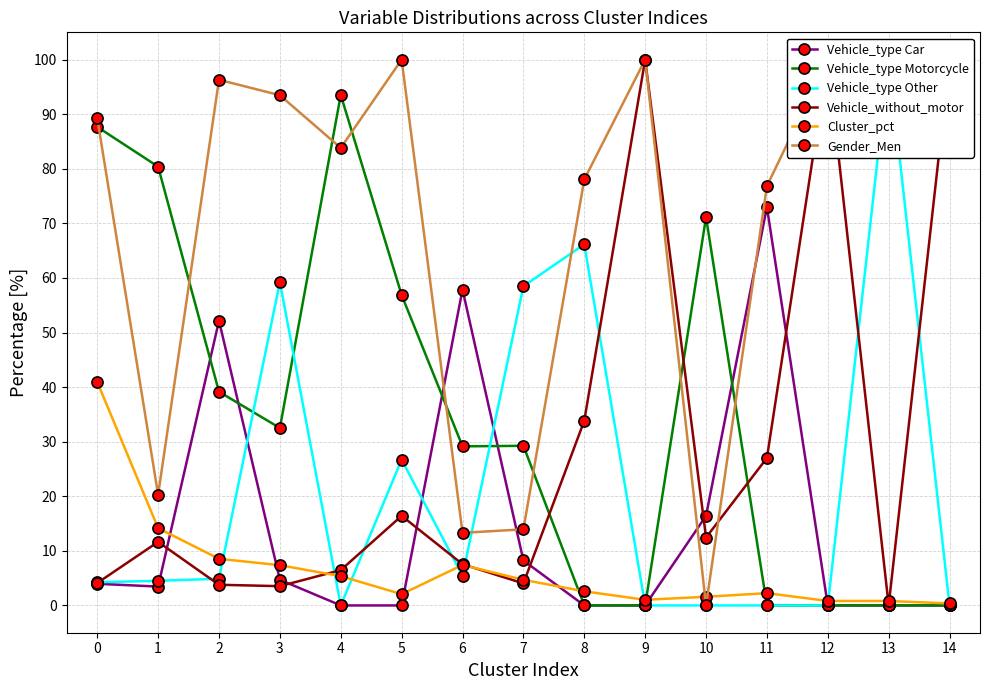

How many interior local valleys does the Vehicle_type Other series have?

2